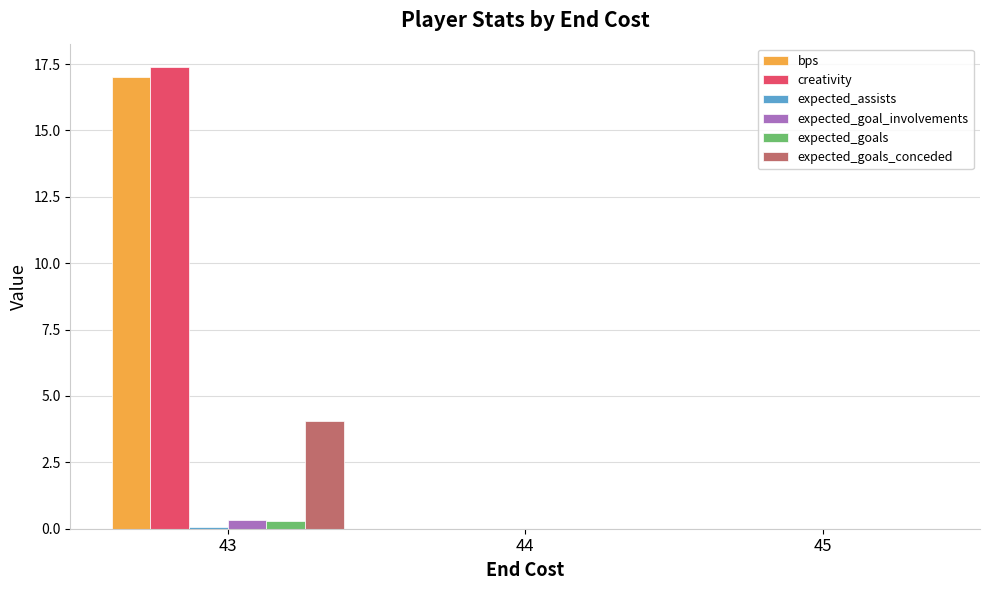

At which category is the sum across all series the highest?

43